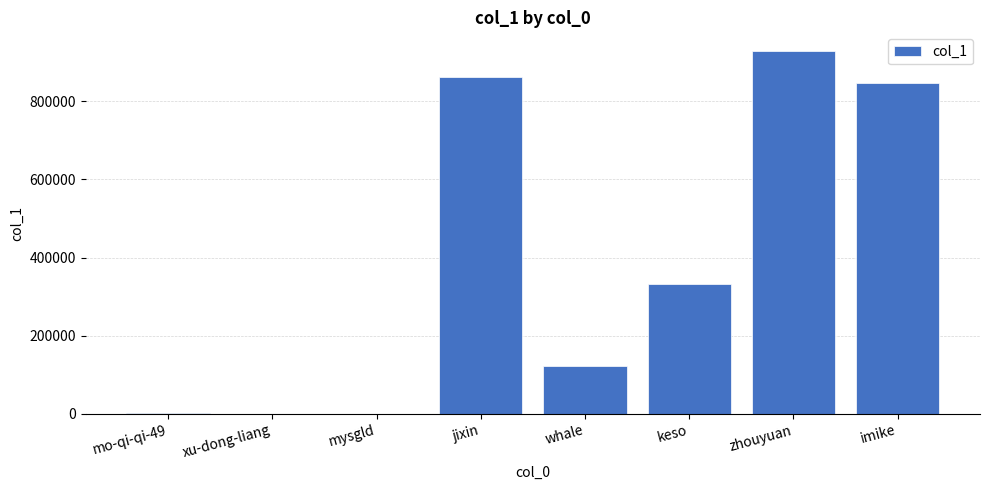

The chart shows a value of 846326 at imike. True or false?

True